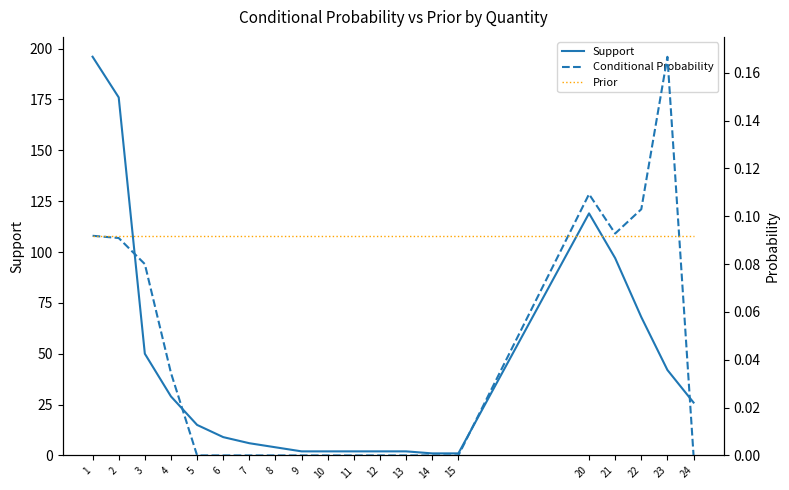

At which label does Conditional Probability reach its minimum?

5